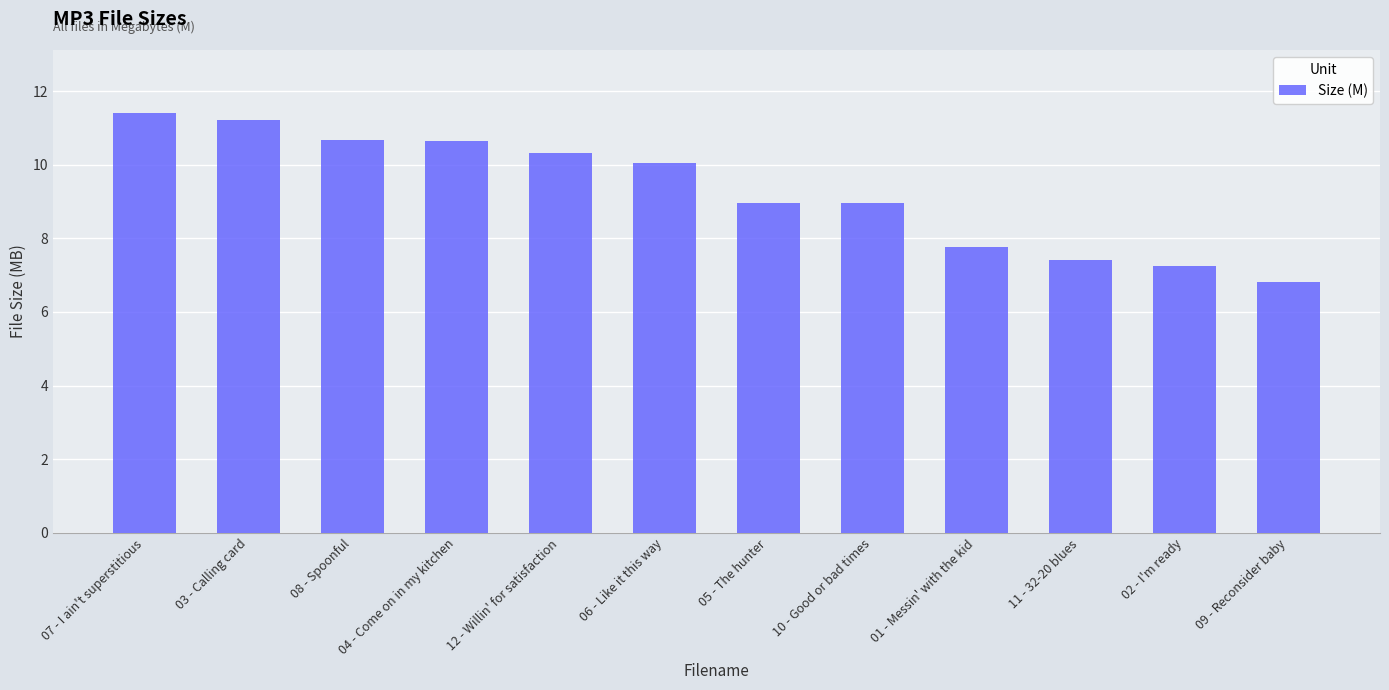

What is the value of the 6th bar from the left?

10.1